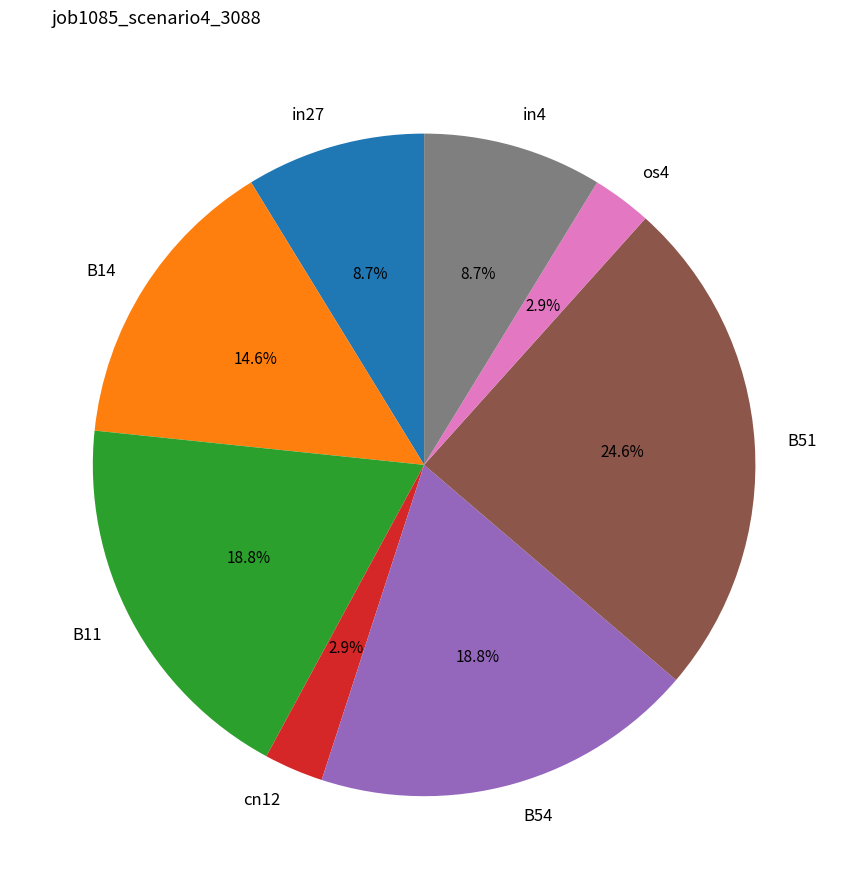

Is there a majority slice in this chart?

No